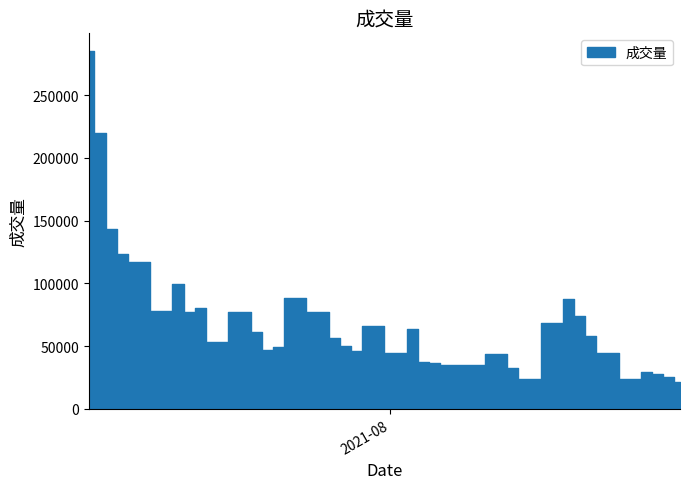

Reading left to right, transcribe all the data shown in this chart.

2021-07-05=284964	2021-07-06=220112	2021-07-07=143508	2021-07-08=123321	2021-07-09=116945	2021-07-12=78089	2021-07-13=99552	2021-07-14=77234	2021-07-15=80649	2021-07-16=53671	2021-07-19=77275	2021-07-20=61185	2021-07-21=46648	2021-07-22=49384	2021-07-23=88326	2021-07-26=77391	2021-07-27=56186	2021-07-28=50253	2021-07-29=46117	2021-07-30=66083	2021-08-02=44915	2021-08-03=63386	2021-08-04=37533	2021-08-05=36228	2021-08-06=34900	2021-08-09=34970	2021-08-10=43871	2021-08-11=43911	2021-08-12=32904	2021-08-13=23910	2021-08-16=68091	2021-08-17=87346	2021-08-18=74248	2021-08-19=58081	2021-08-20=44788	2021-08-23=23905	2021-08-24=29488	2021-08-25=27910	2021-08-26=25843	2021-08-27=21267